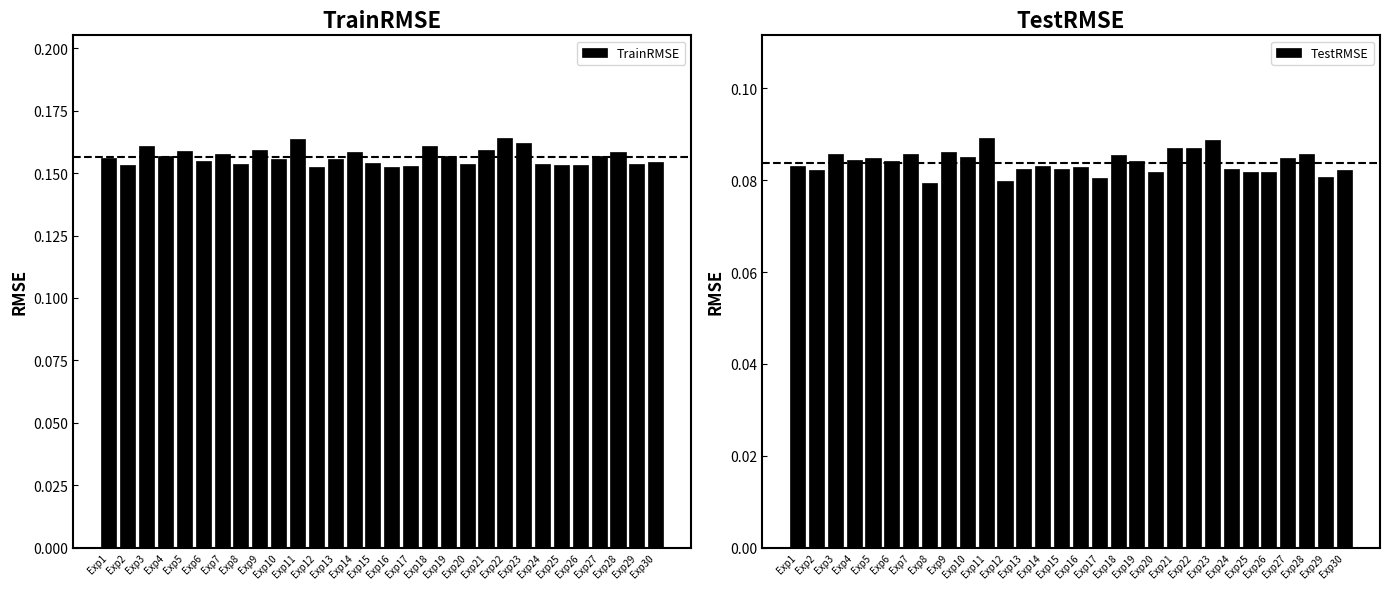

Reading left to right, list all the values displayed in this chart.

TrainRMSE: Exp1=0.2	Exp2=0.2	Exp3=0.2	Exp4=0.2	Exp5=0.2	Exp6=0.2	Exp7=0.2	Exp8=0.2	Exp9=0.2	Exp10=0.2	Exp11=0.2	Exp12=0.2	Exp13=0.2	Exp14=0.2	Exp15=0.2	Exp16=0.2	Exp17=0.2	Exp18=0.2	Exp19=0.2	Exp20=0.2	Exp21=0.2	Exp22=0.2	Exp23=0.2	Exp24=0.2	Exp25=0.2	Exp26=0.2	Exp27=0.2	Exp28=0.2	Exp29=0.2	Exp30=0.2
TestRMSE: Exp1=0.1	Exp2=0.1	Exp3=0.1	Exp4=0.1	Exp5=0.1	Exp6=0.1	Exp7=0.1	Exp8=0.1	Exp9=0.1	Exp10=0.1	Exp11=0.1	Exp12=0.1	Exp13=0.1	Exp14=0.1	Exp15=0.1	Exp16=0.1	Exp17=0.1	Exp18=0.1	Exp19=0.1	Exp20=0.1	Exp21=0.1	Exp22=0.1	Exp23=0.1	Exp24=0.1	Exp25=0.1	Exp26=0.1	Exp27=0.1	Exp28=0.1	Exp29=0.1	Exp30=0.1